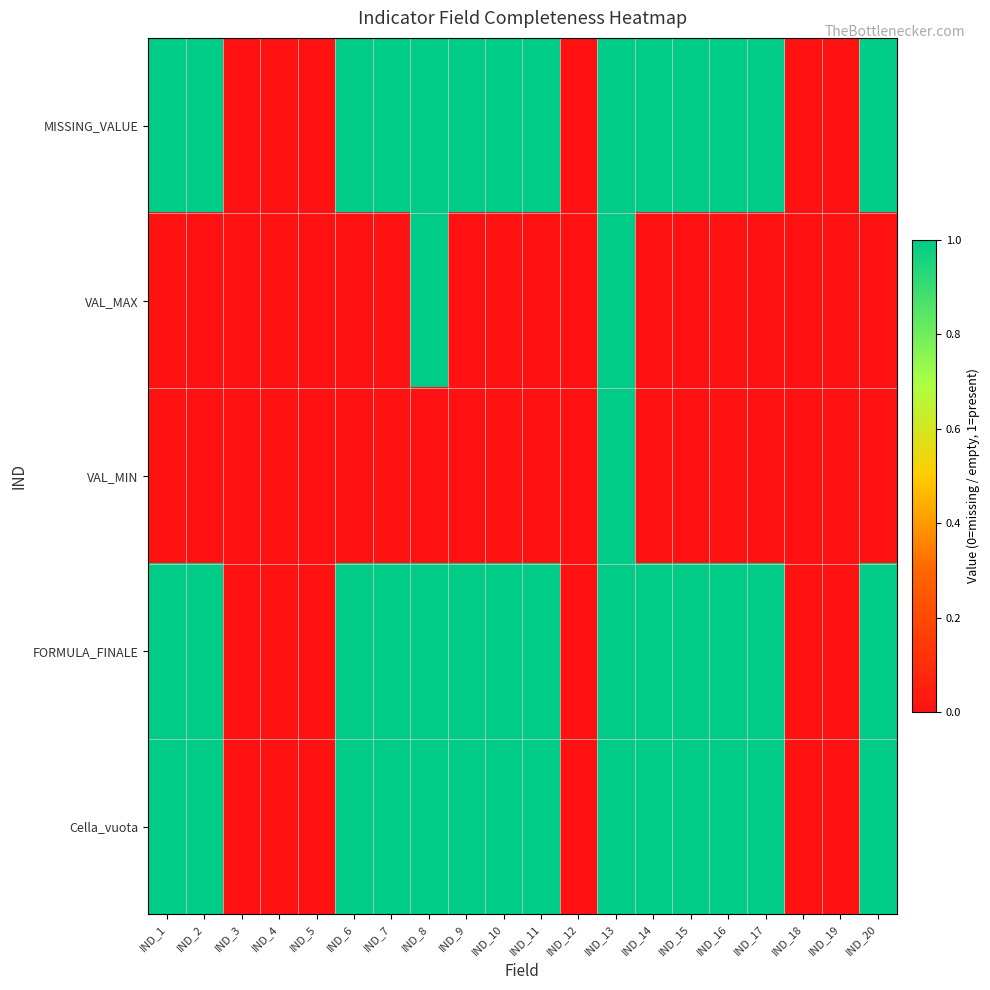

Which series has the largest total across all categories?

MISSING_VALUE